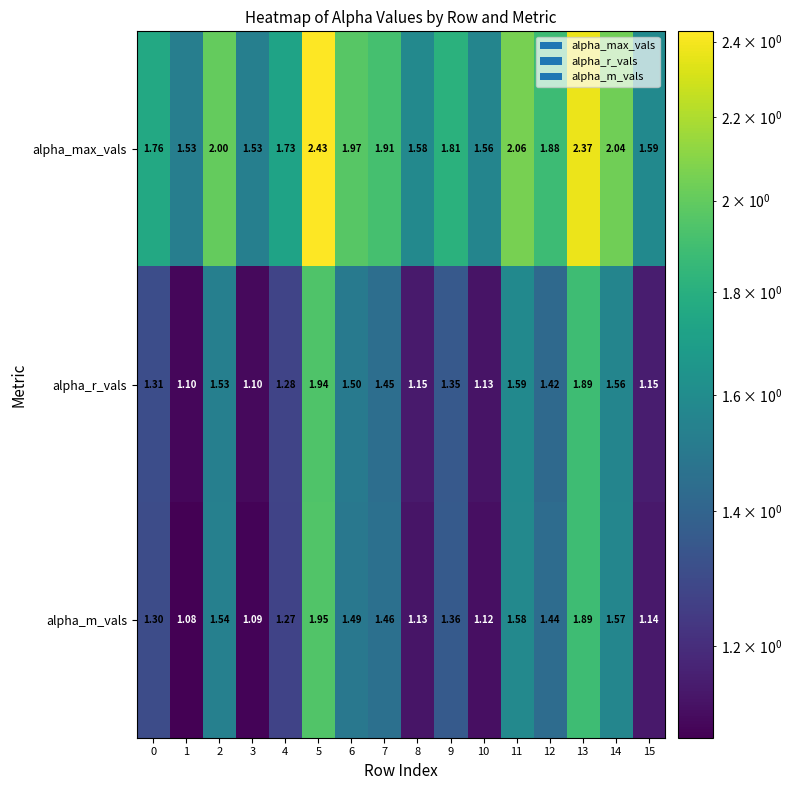

List the series in order of their peak value, lowest first.

alpha_r_vals, alpha_m_vals, alpha_max_vals